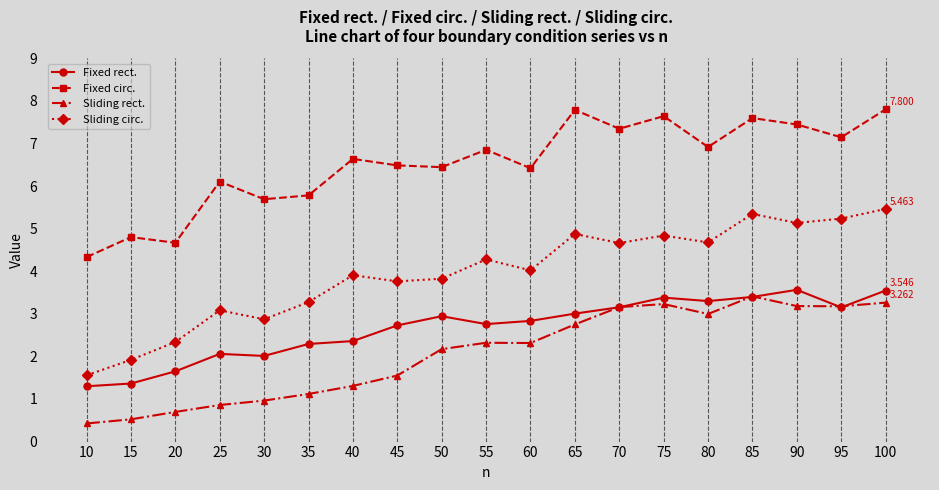

True or false: Fixed circ. and Sliding rect. cross at least once.

False